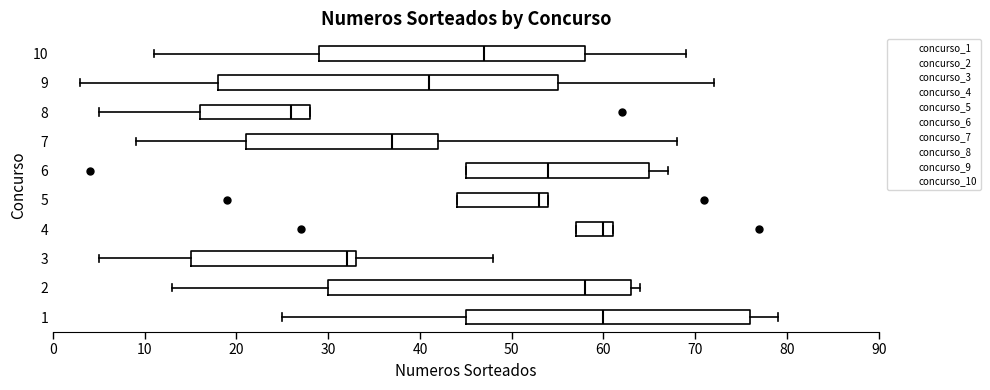

Which box is the widest, from its left edge to its right edge?

9